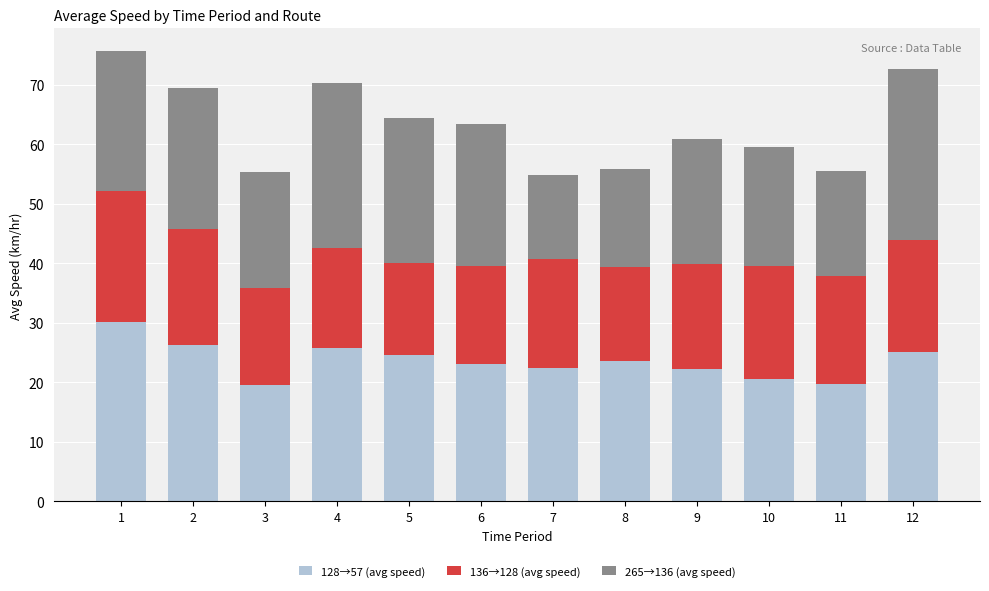

The 128→57 (avg speed) series shows 7.1 at 4. True or false?

False